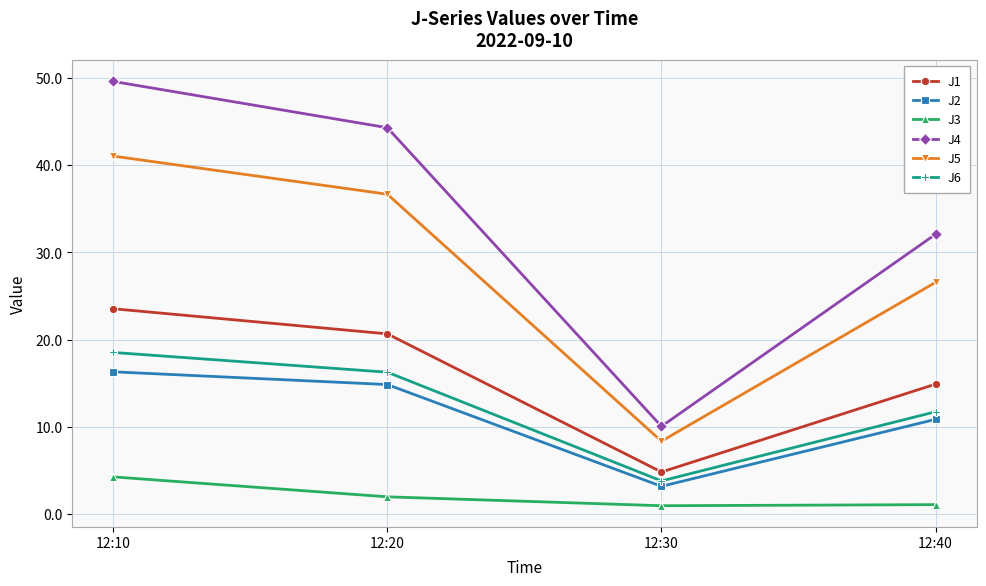

List the series in order of their peak value, lowest first.

J3, J2, J6, J1, J5, J4